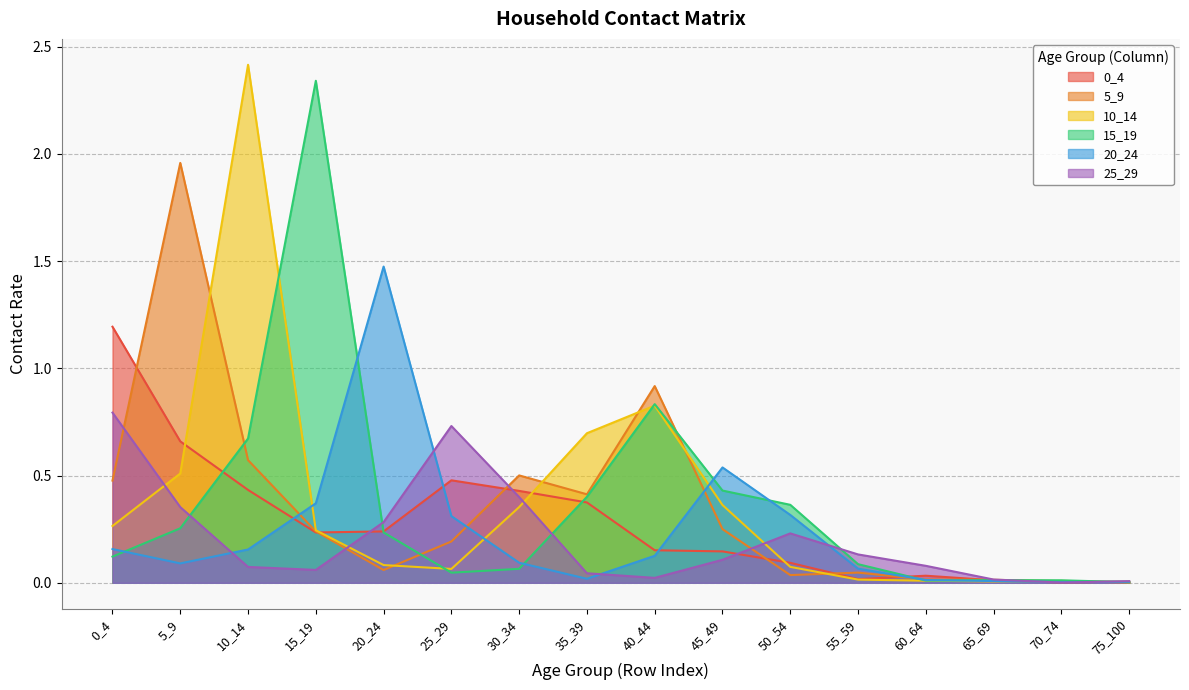

Does the chart display data point markers on the line(s)?

No